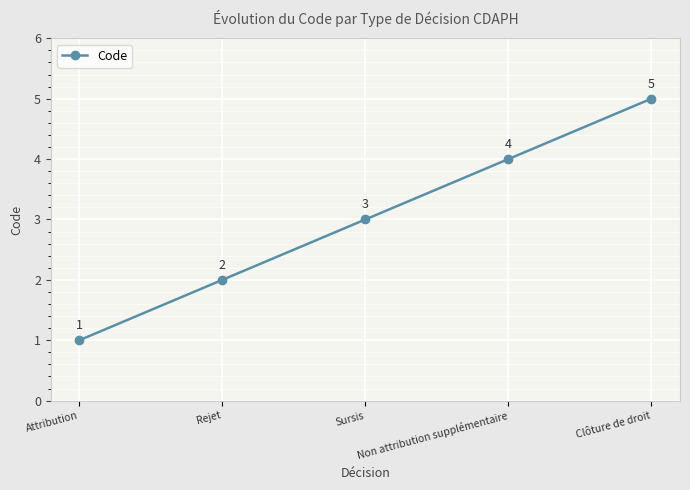

What is the label of the 1st point from the right?

Clôture de droit